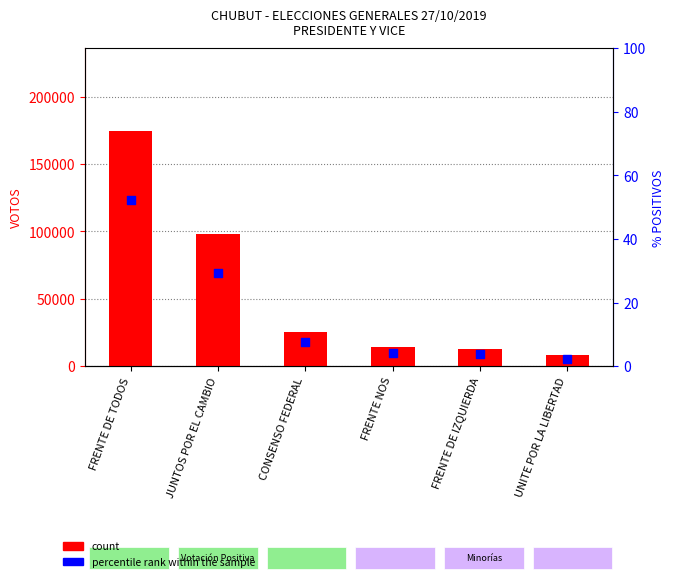

What is the total value across all series at CONSENSO FEDERAL?

25364.6